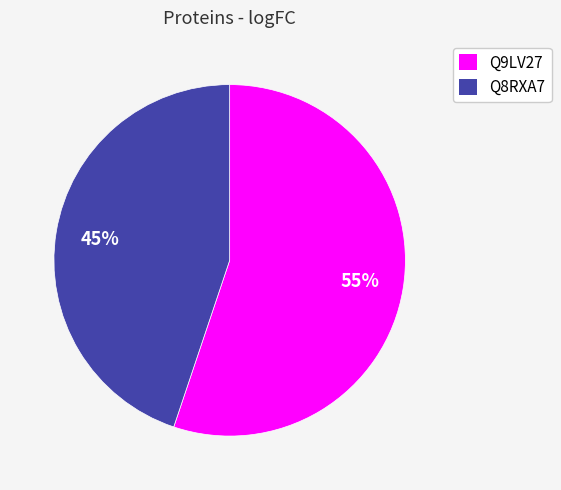

How many slices are in this pie chart?

2